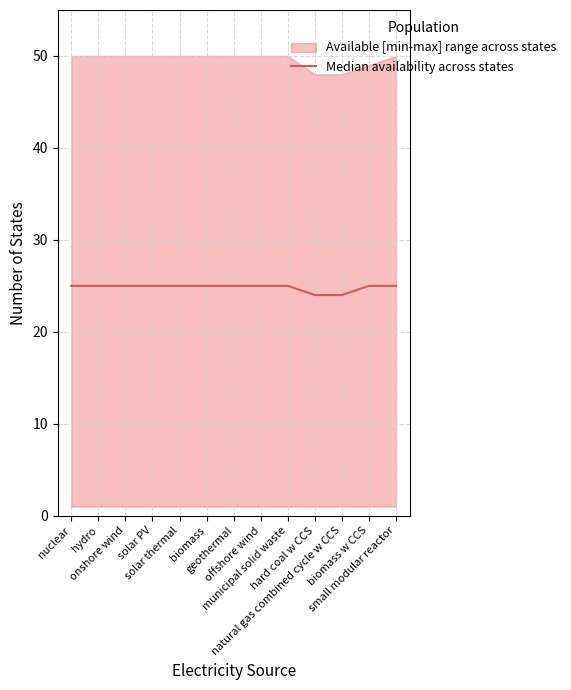

What position from the left is small modular reactor?

13